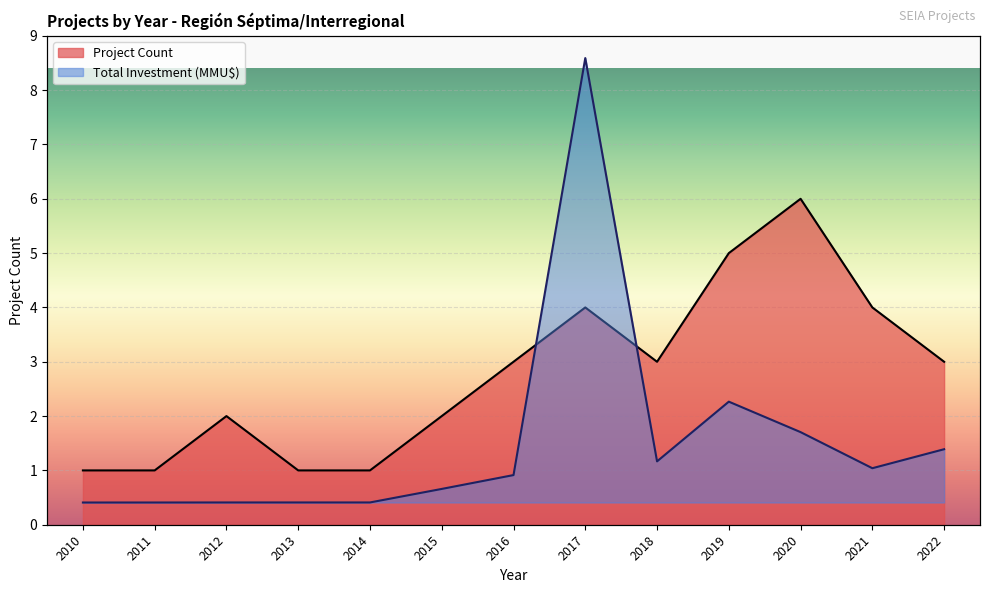

True or false: Total Investment (MMU$) and Project Count cross at least once.

True